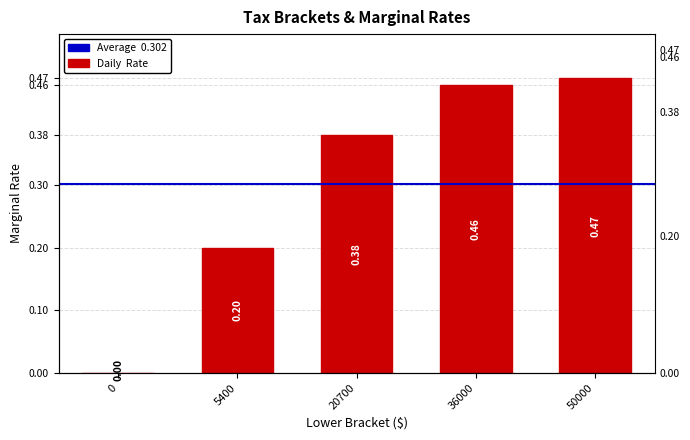

What is the change in value from 0 to 20700?

+0.4